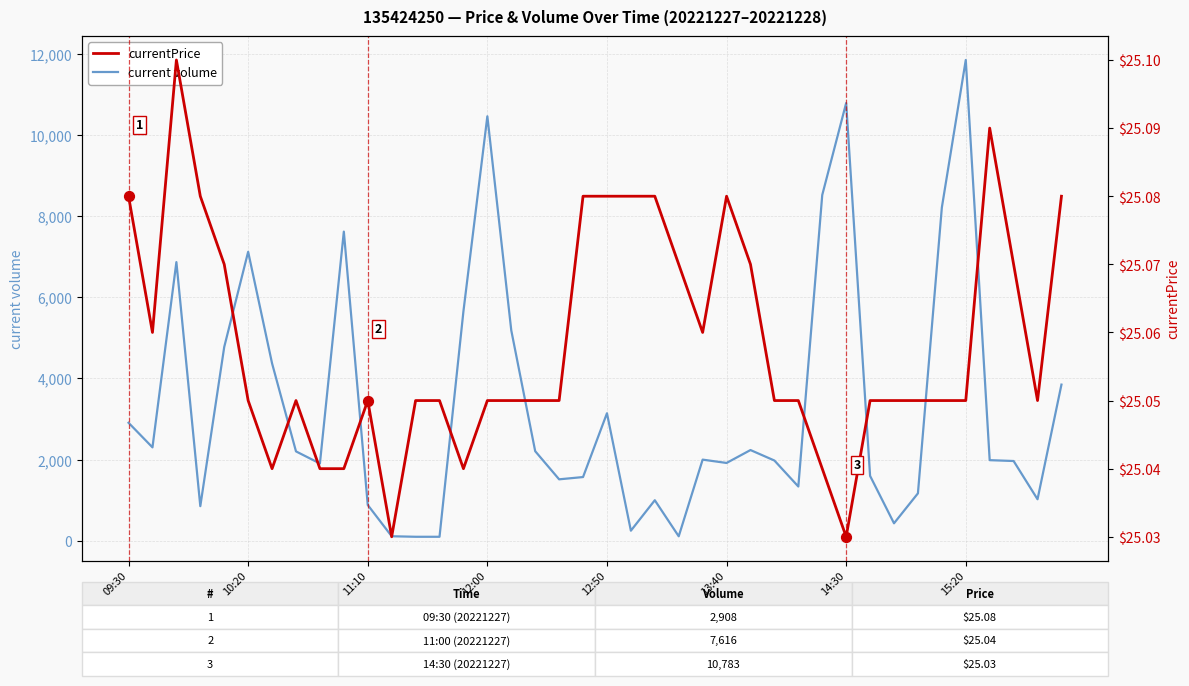

At how many categories does at least one series exceed 10421?

3